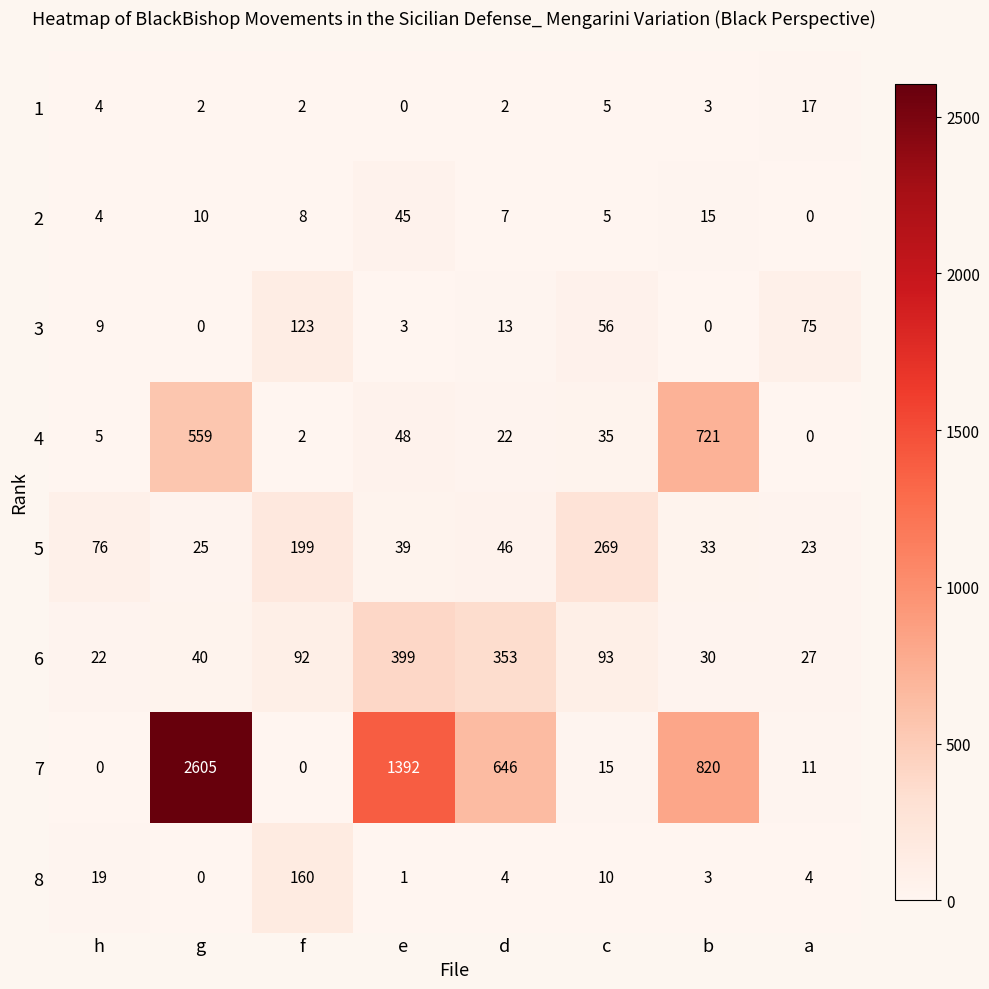

The 2 series shows 8 at f. True or false?

True